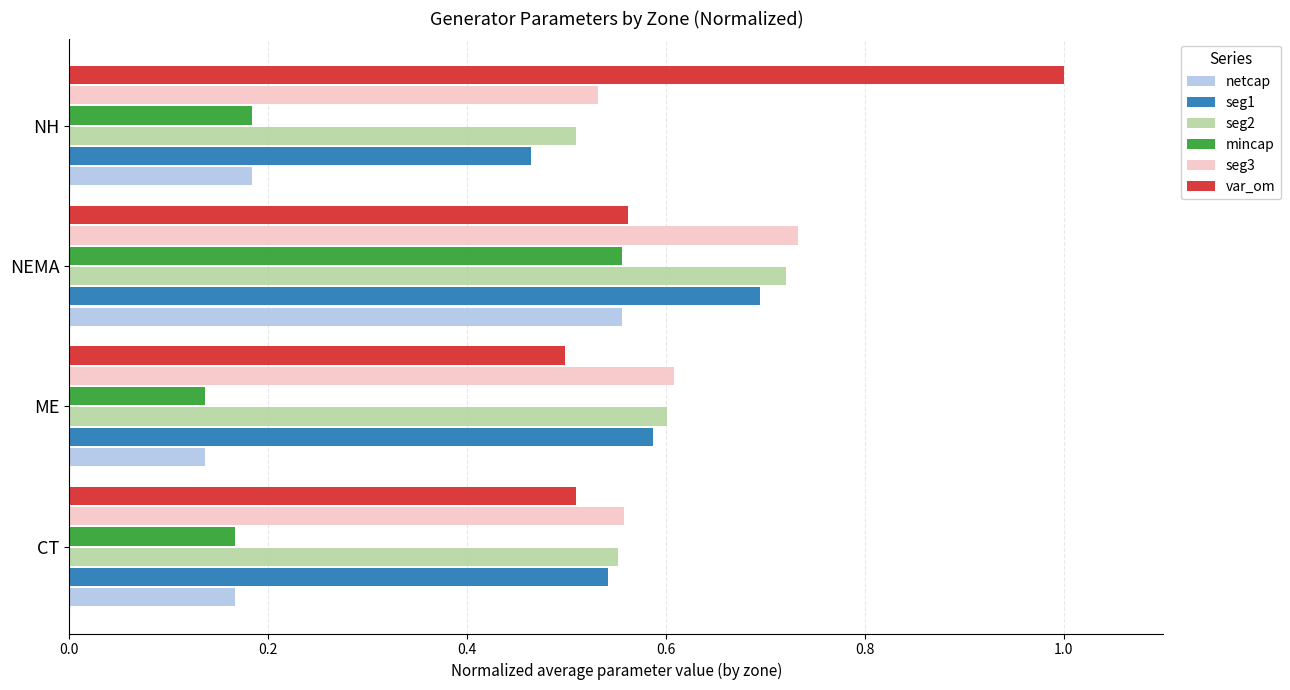

Which series has the largest range (max minus min)?

var_om